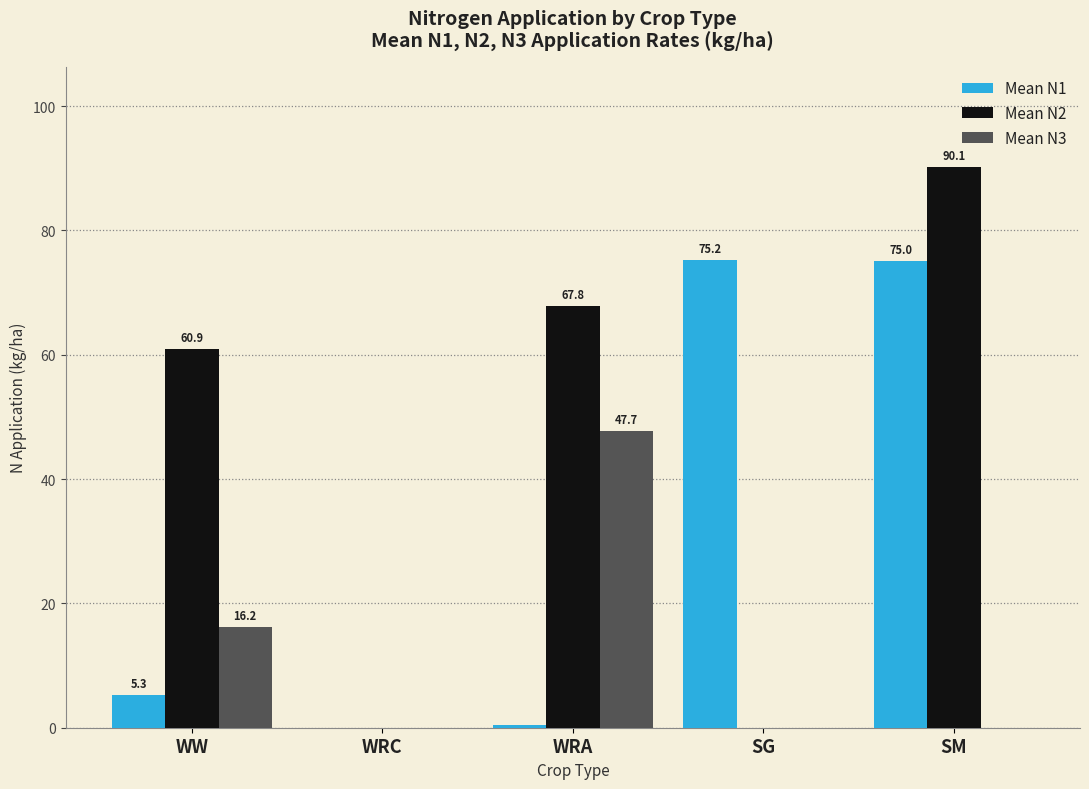

How many groups of bars are there?

5